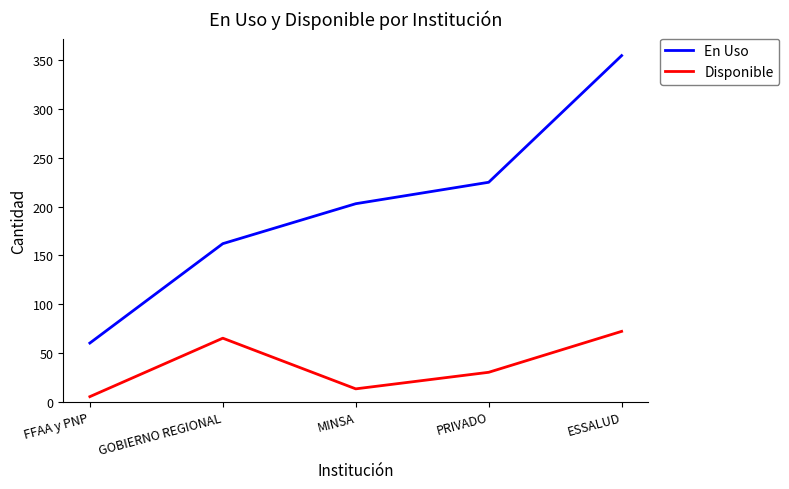

What is the average value of the Disponible series?

37